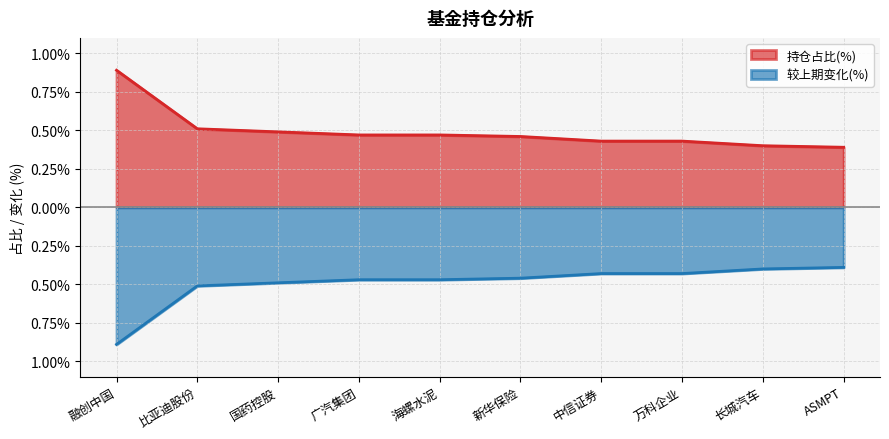

Rank the series at 海螺水泥 from lowest to highest value.

较上期变化(%), 持仓占比(%)